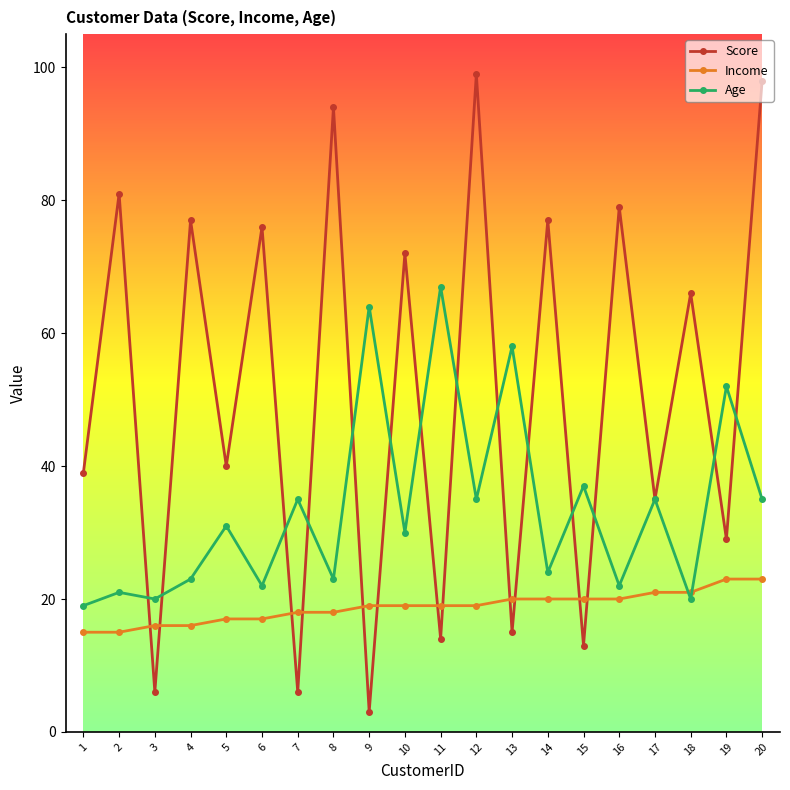

Which series ends up on top after the final intersection of Score and Age?

Score